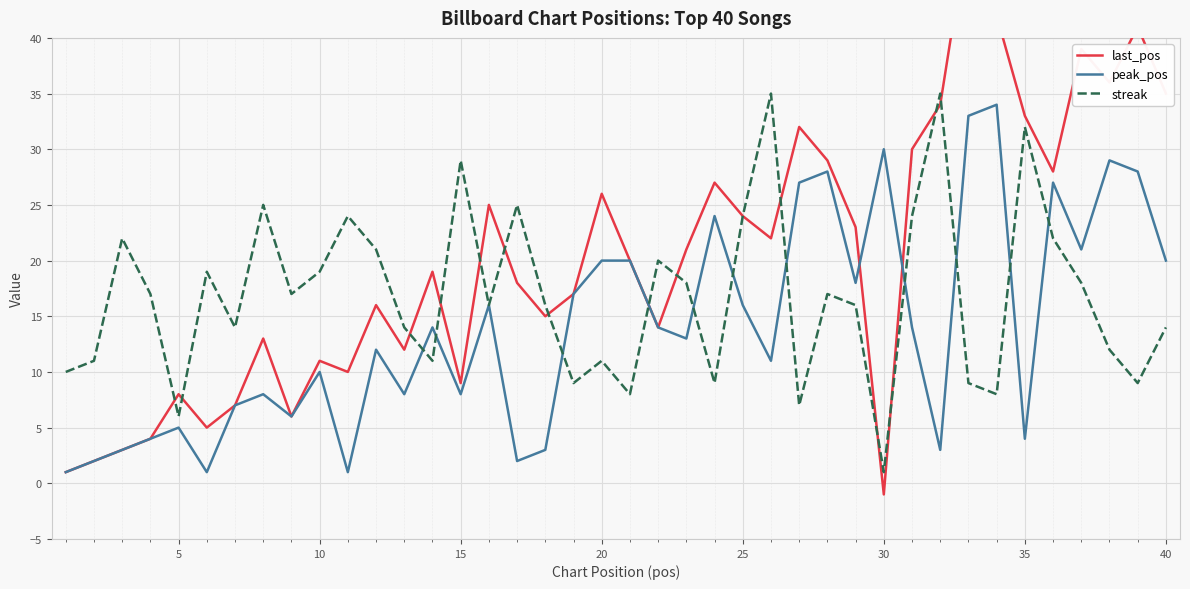

Reading left to right, what are all the values shown in this chart?

last_pos: 1	2	3	4	8	5	7	13	6	11	10	16	12	19	9	25	18	15	17	26	20	14	21	27	24	22	32	29	23	-1	30	34	50	42	33	28	39	36	41	35
peak_pos: 1	2	3	4	5	1	7	8	6	10	1	12	8	14	8	16	2	3	17	20	20	14	13	24	16	11	27	28	18	30	14	3	33	34	4	27	21	29	28	20
streak: 10	11	22	17	6	19	14	25	17	19	24	21	14	11	29	16	25	16	9	11	8	20	18	9	24	35	7	17	16	1	24	35	9	8	32	22	18	12	9	14